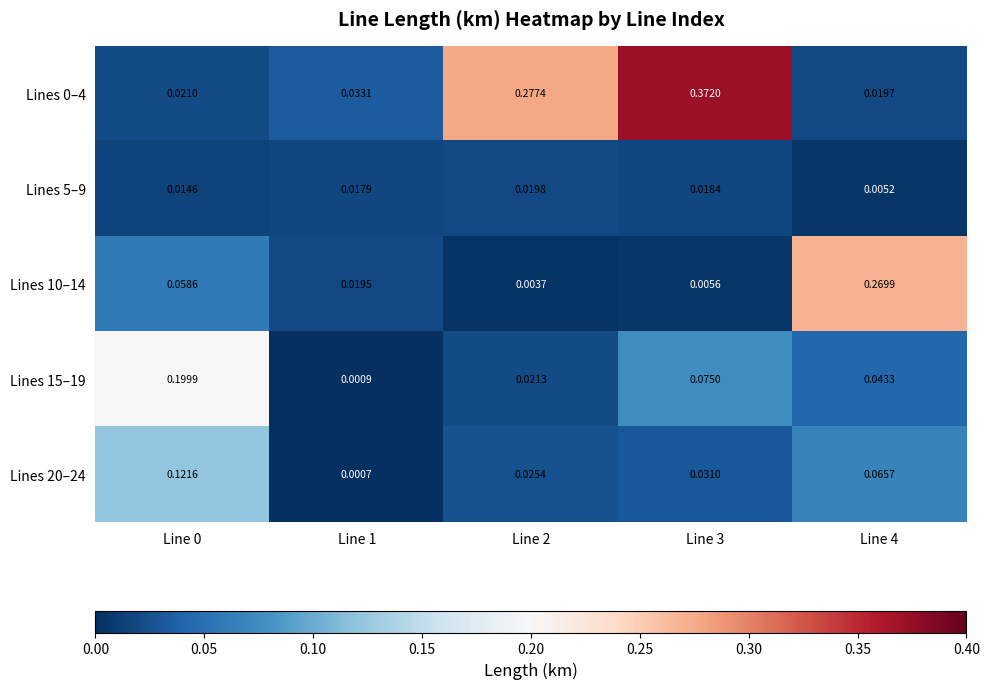

Is the value of Lines 20–24 at Line 2 greater than the value of Lines 15–19 at Line 3?

No